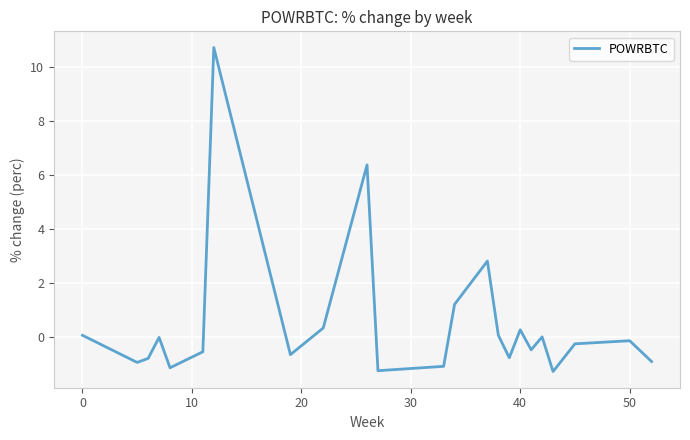

What is the minimum value shown in the chart?

-1.3